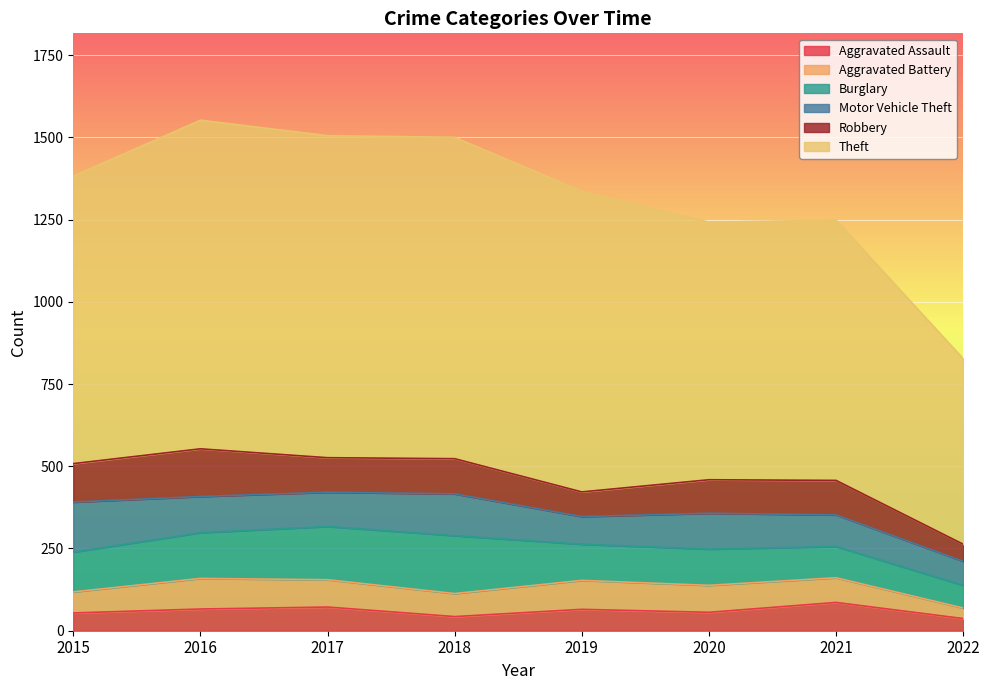

Reading right to left, extract all data points from this chart.

Aggravated Assault: 2022=37	2021=86	2020=56	2019=65	2018=43	2017=72	2016=66	2015=54
Aggravated Battery: 2022=32	2021=75	2020=82	2019=88	2018=70	2017=83	2016=93	2015=64
Burglary: 2022=69	2021=95	2020=110	2019=110	2018=176	2017=162	2016=139	2015=121
Motor Vehicle Theft: 2022=73	2021=96	2020=109	2019=84	2018=127	2017=104	2016=110	2015=152
Robbery: 2022=52	2021=105	2020=102	2019=75	2018=107	2017=105	2016=145	2015=117
Theft: 2022=564	2021=791	2020=783	2019=914	2018=977	2017=979	2016=999	2015=874